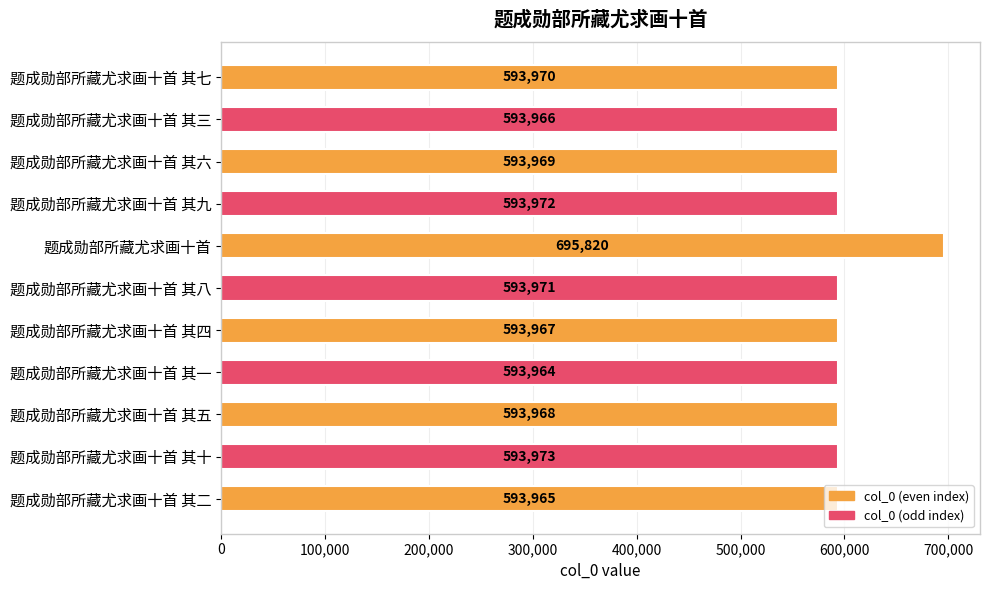

How many bars are there in total?

11